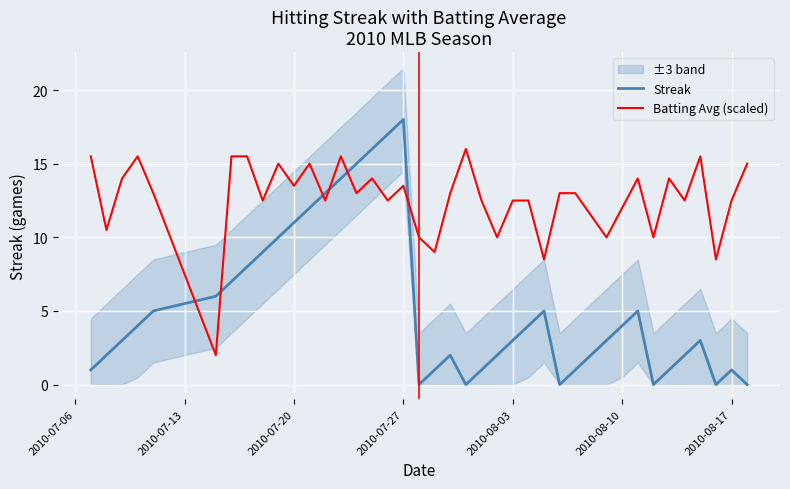

Is it true that Batting Avg (scaled) equals 5.3 at 2010-07-27?

False